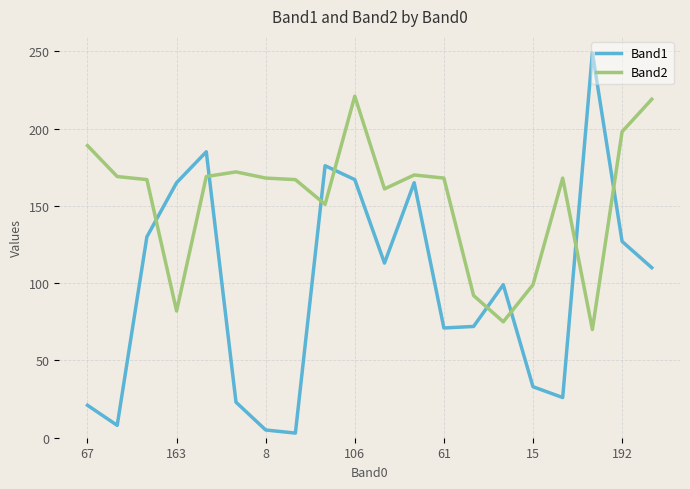

List the series in order of their overall mean, highest first.

Band2, Band1